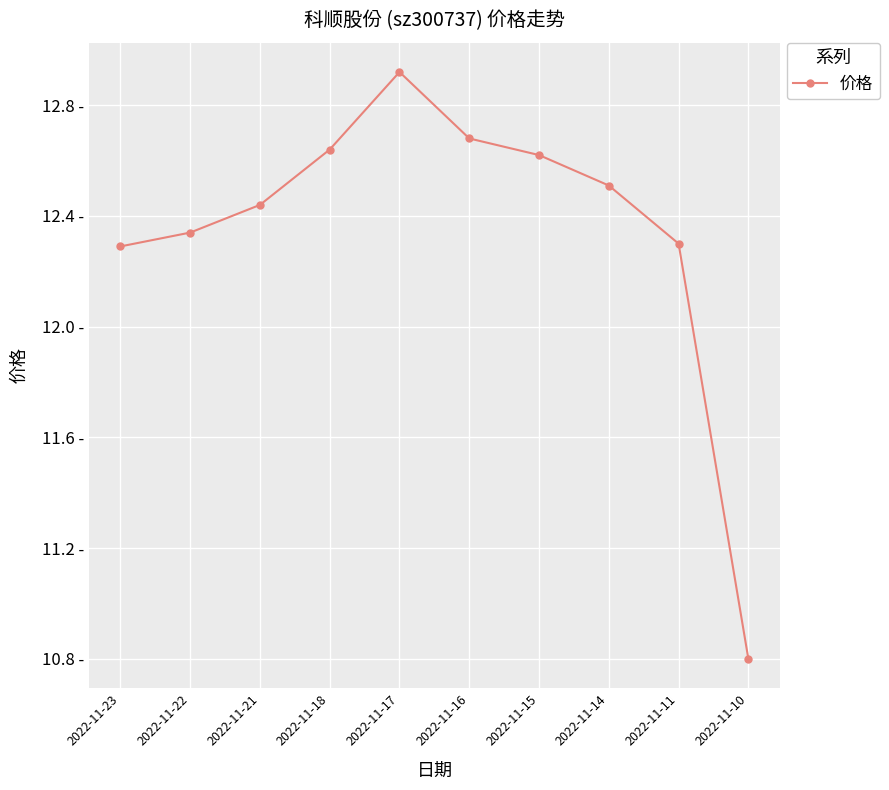

Does the chart have visible grid lines?

Yes